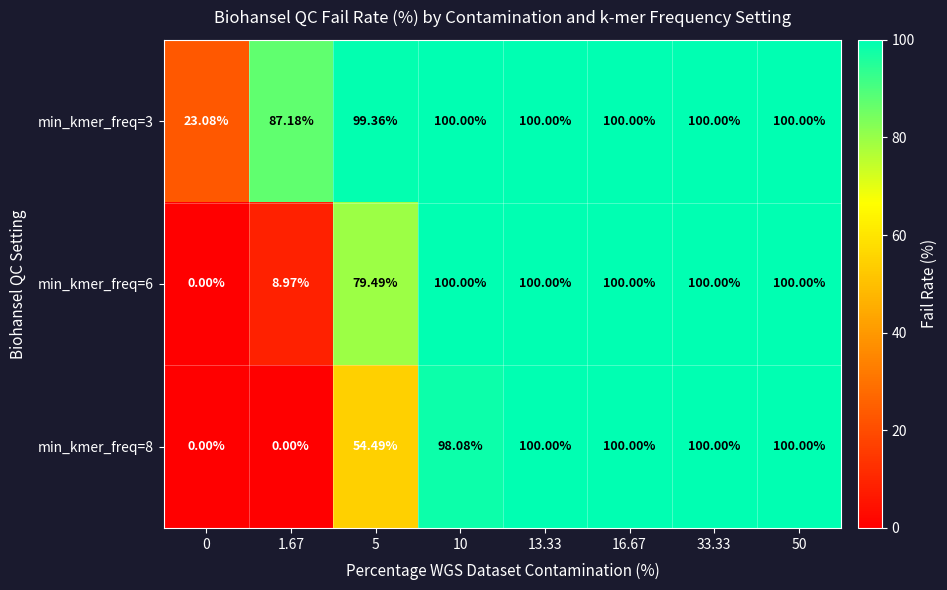

At how many categories does at least one series exceed 63?

7